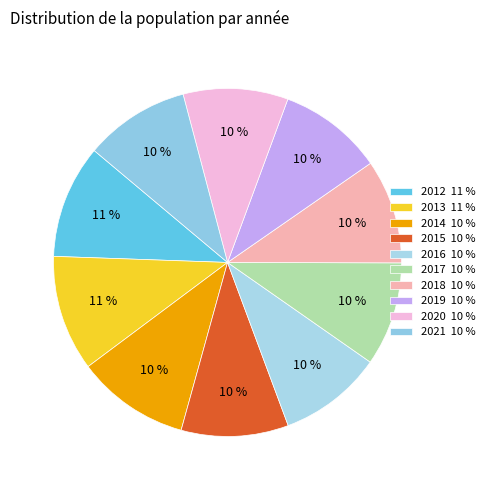

What percentage is the 2020 slice, to the nearest percent?

10%